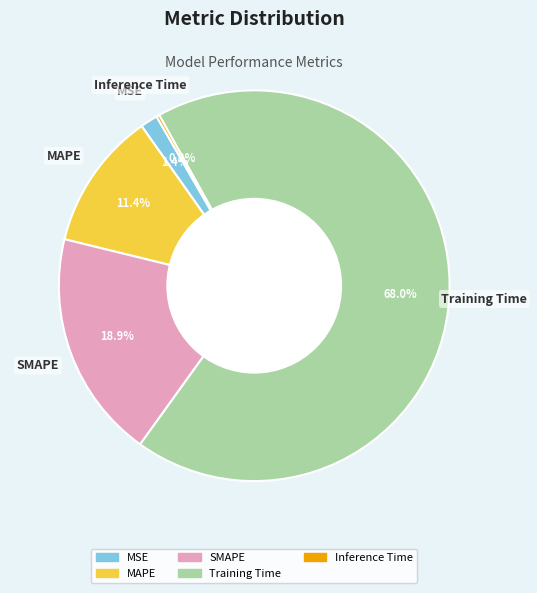

The SMAPE slice represents 19% of the pie. True or false?

True